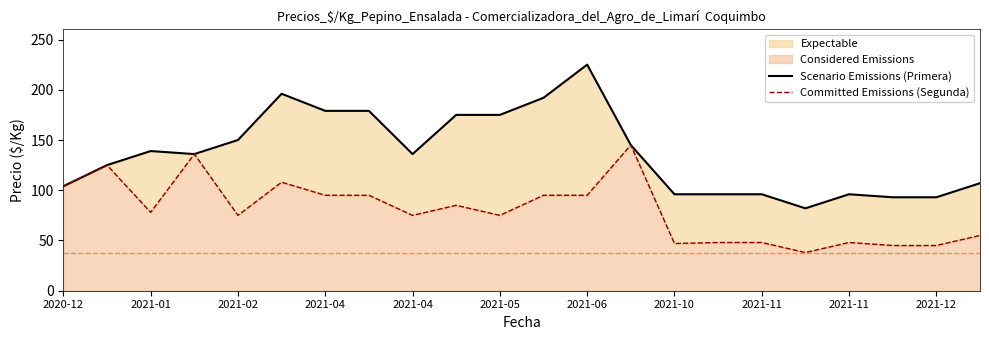

What is the sum of the Scenario Emissions (Primera) values at 2021-04 and 2021-12?

272